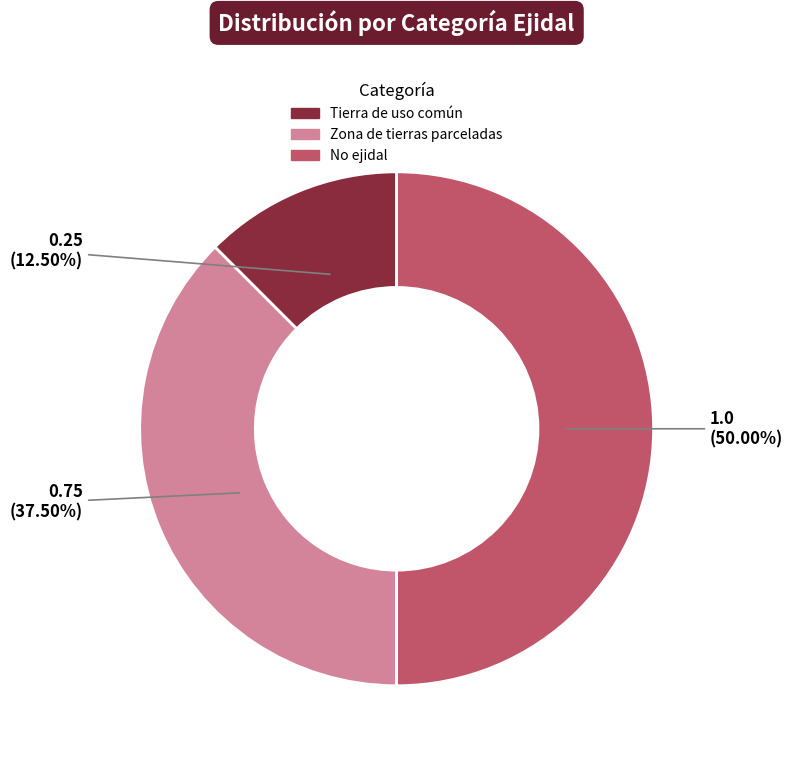

Does Zona de tierras parceladas represent more than half of the total?

No